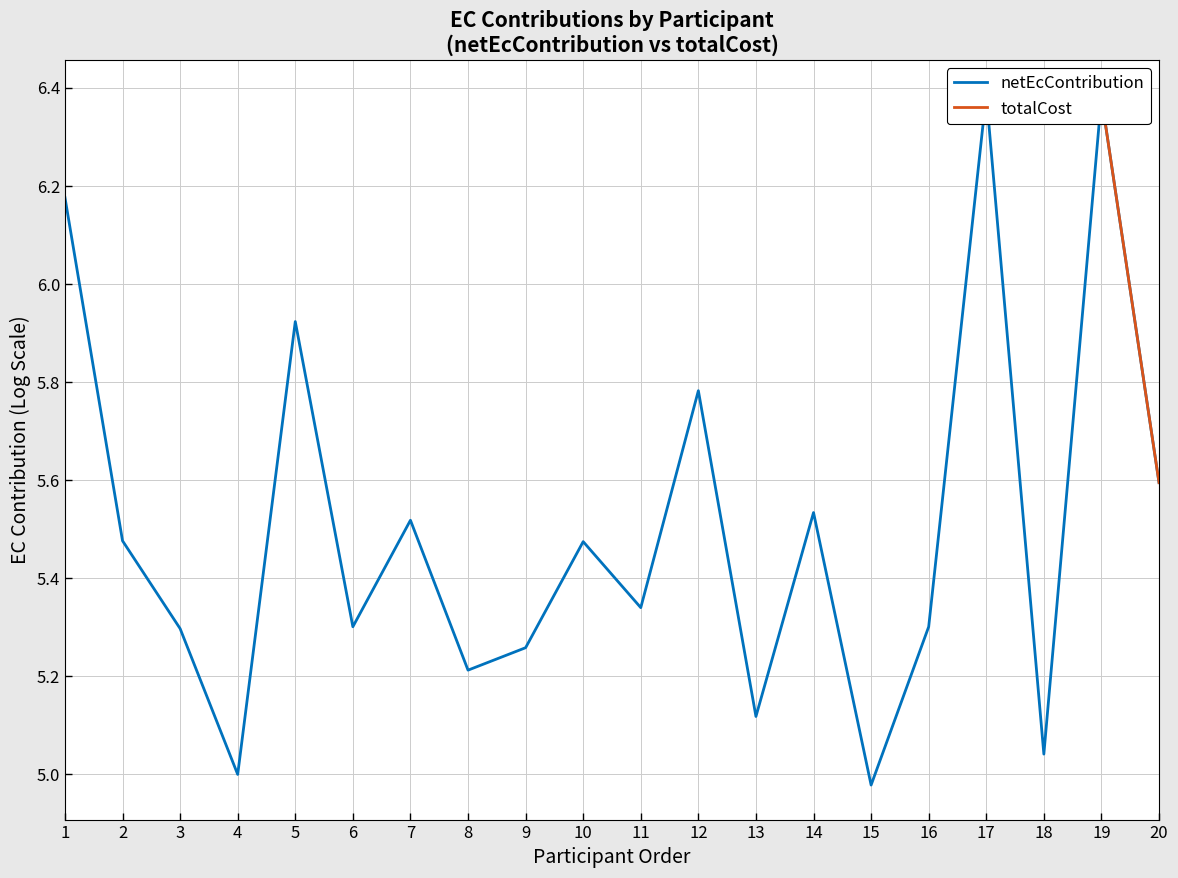

What is the difference between the netEcContribution values at 17 and 15?

1.4